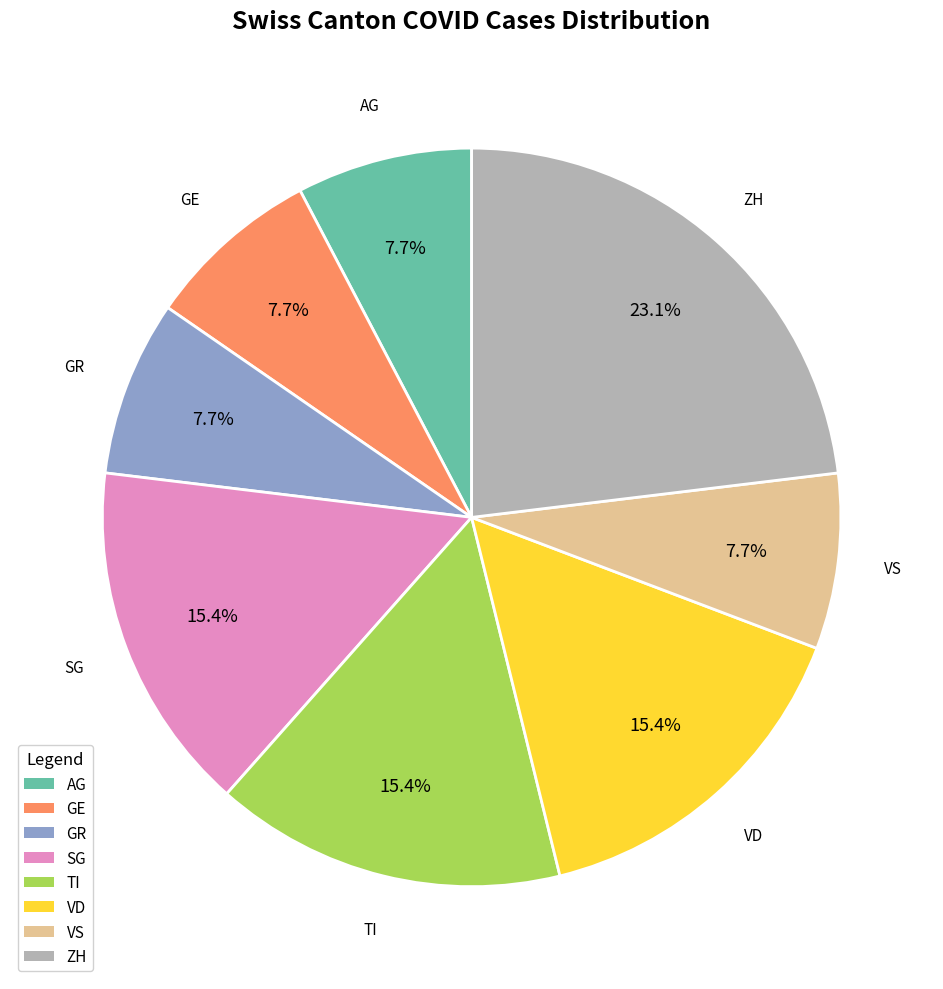

Is there a majority slice in this chart?

No